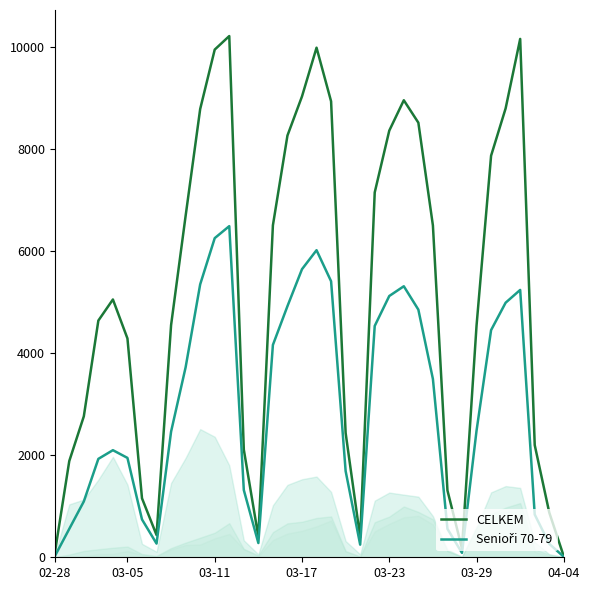

True or false: CELKEM has a value of 8354 at 03-23.

True